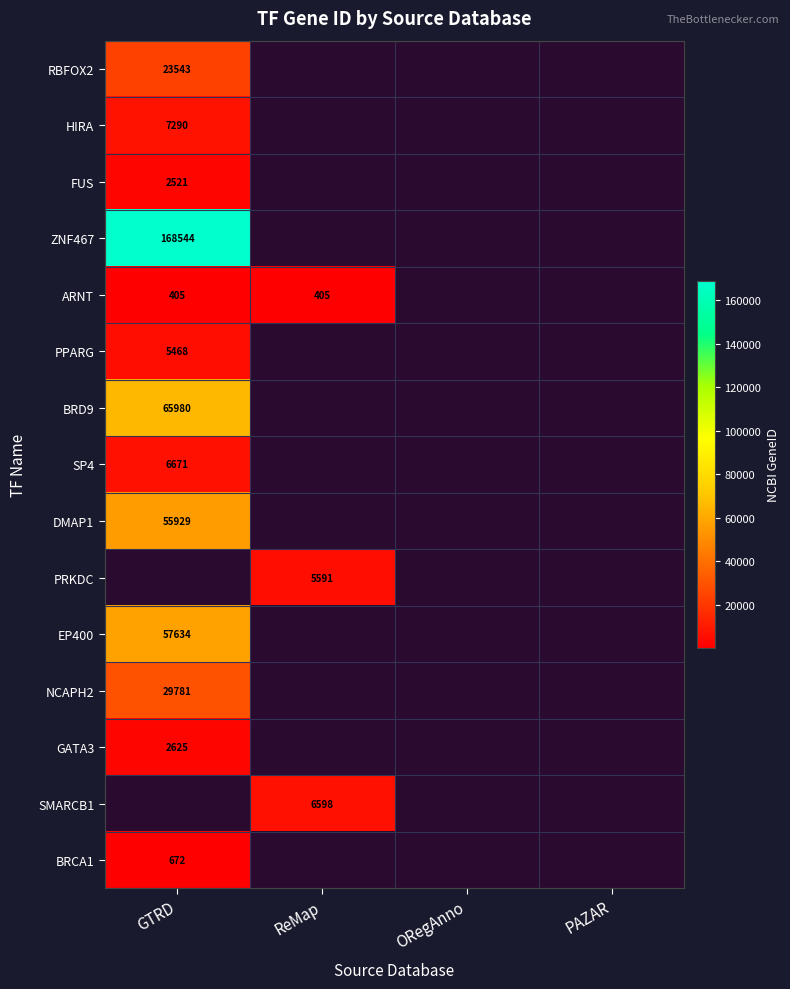

What is the minimum value shown in the chart?

405.0